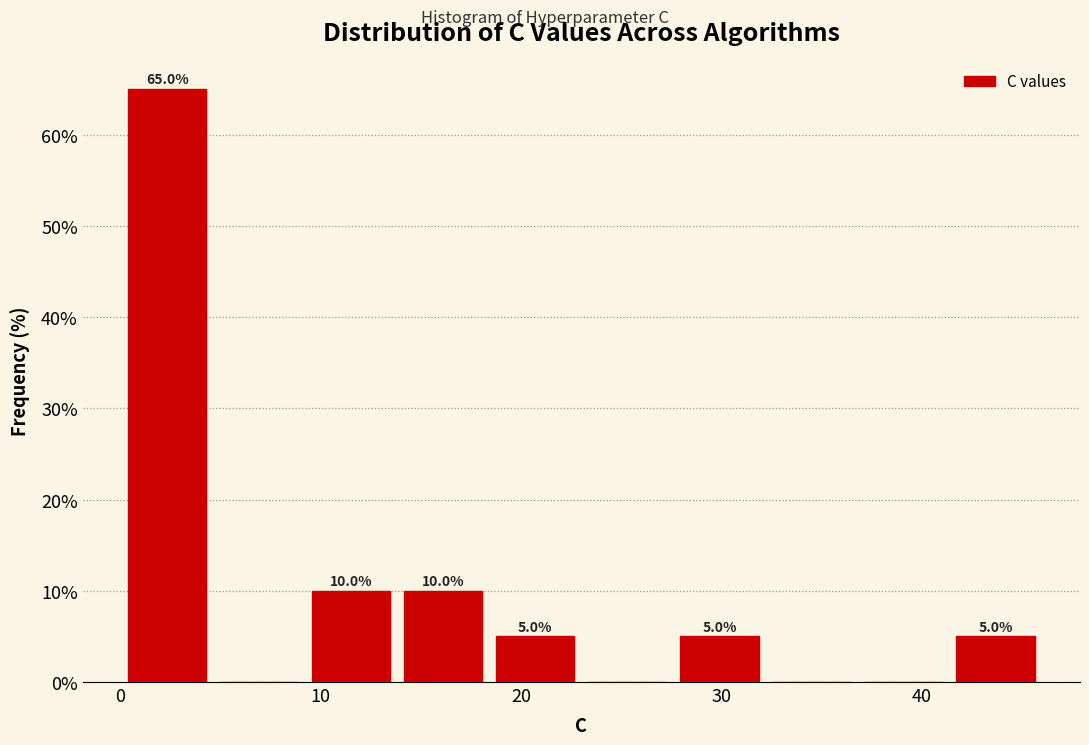

Which range on the x-axis has the tallest bar?

0 to 5